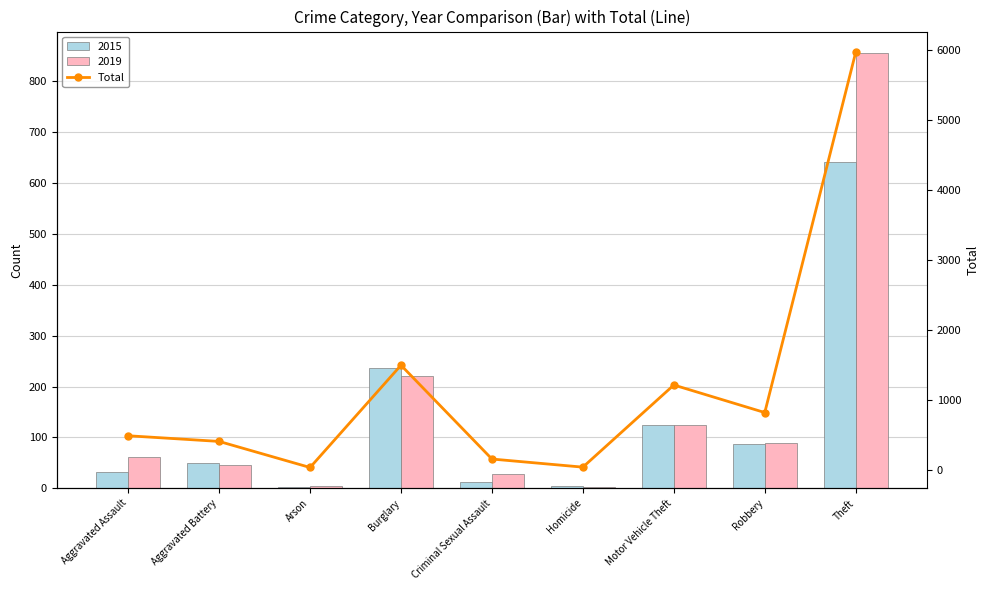

How many values are below 485?

4